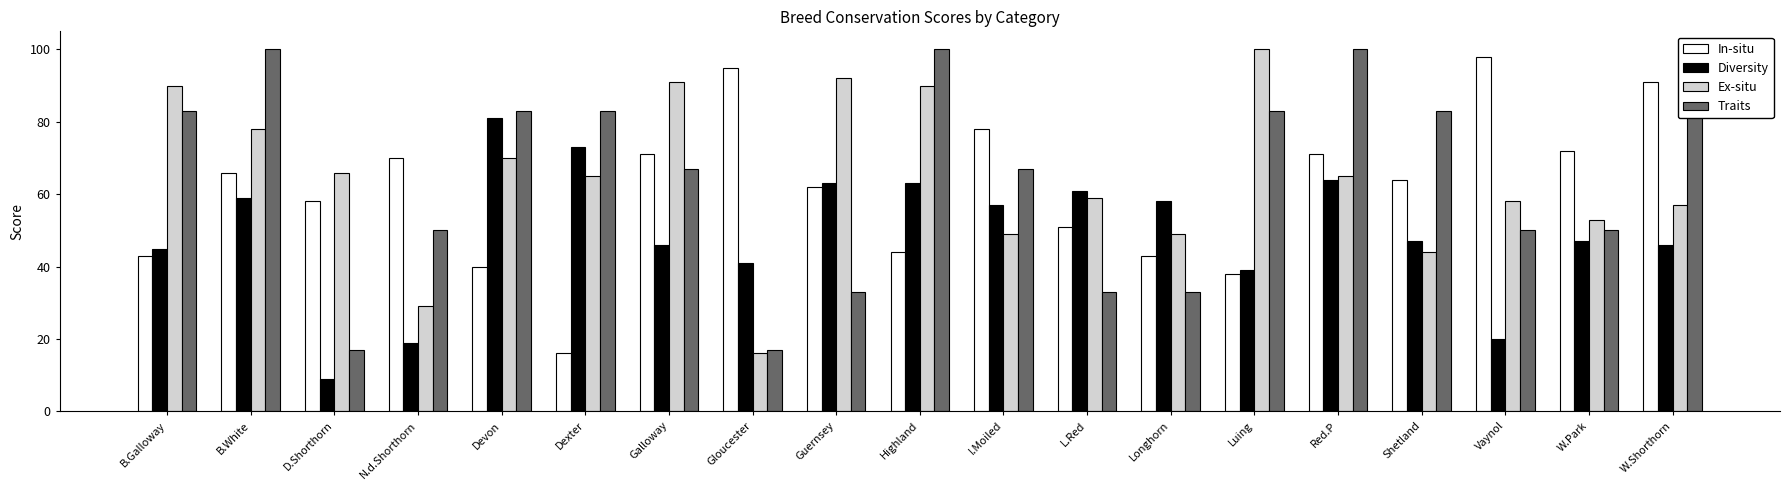

What is the smallest value displayed?

9